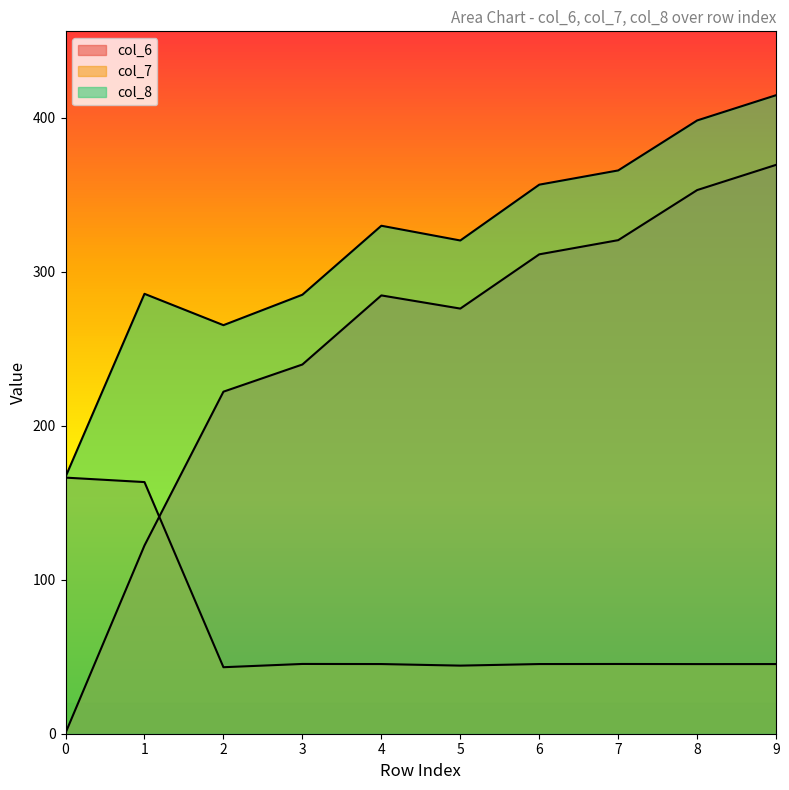

Where is col_8 nearest to the value 290?

1